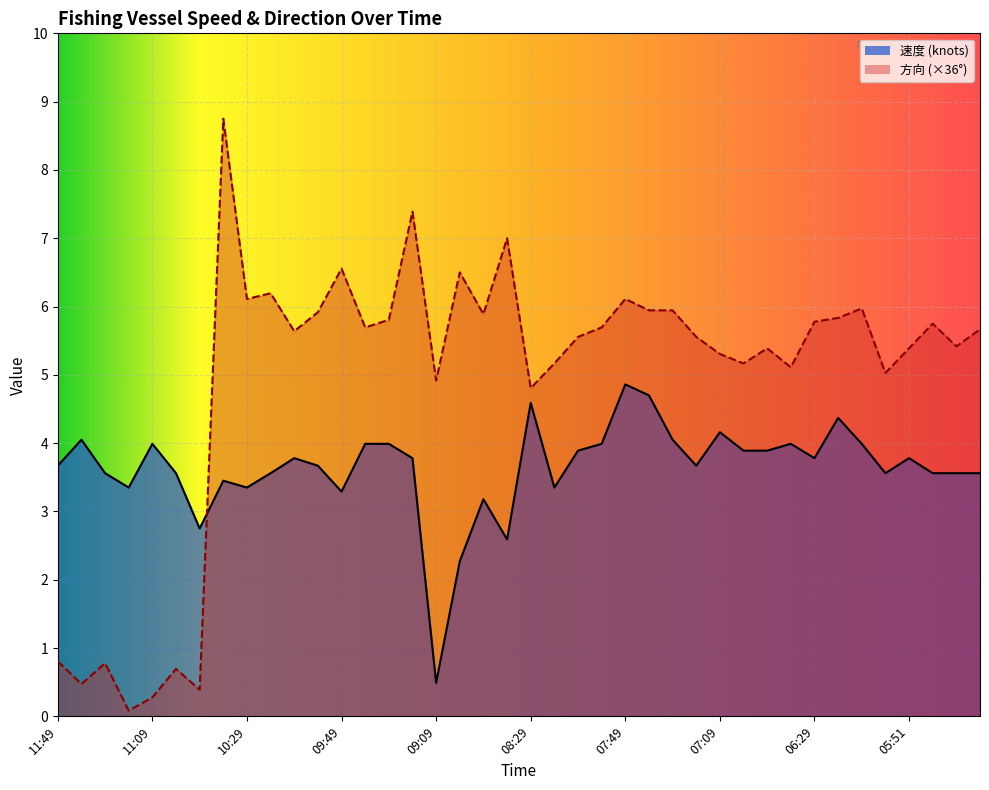

Reading left to right, extract all data points from this chart.

速度: 11:49=3.7	11:39=4.0	11:29=3.6	11:19=3.4	11:09=4.0	10:59=3.6	10:49=2.8	10:39=3.5	10:29=3.4	10:19=3.6	10:09=3.8	10:00=3.7	09:49=3.3	09:39=4.0	09:29=4.0	09:19=3.8	09:09=0.5	08:59=2.3	08:49=3.2	08:39=2.6	08:29=4.6	08:19=3.4	08:09=3.9	08:00=4.0	07:49=4.9	07:39=4.7	07:29=4.0	07:19=3.7	07:09=4.2	06:59=3.9	06:49=3.9	06:39=4.0	06:29=3.8	06:19=4.4	06:09=4.0	06:00=3.6	05:51=3.8	05:29=3.6	05:19=3.6	05:11=3.6
方向: 11:49=0.8	11:39=0.5	11:29=0.8	11:19=0.1	11:09=0.3	10:59=0.7	10:49=0.4	10:39=8.8	10:29=6.1	10:19=6.2	10:09=5.6	10:00=5.9	09:49=6.6	09:39=5.7	09:29=5.8	09:19=7.4	09:09=4.9	08:59=6.5	08:49=5.9	08:39=7.0	08:29=4.8	08:19=5.2	08:09=5.6	08:00=5.7	07:49=6.1	07:39=5.9	07:29=5.9	07:19=5.6	07:09=5.3	06:59=5.2	06:49=5.4	06:39=5.1	06:29=5.8	06:19=5.8	06:09=6.0	06:00=5.0	05:51=5.4	05:29=5.8	05:19=5.4	05:11=5.7